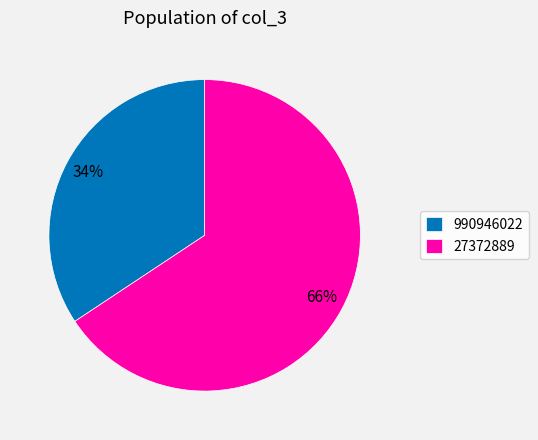

Rank the categories by value from lowest to highest.

990946022, 27372889